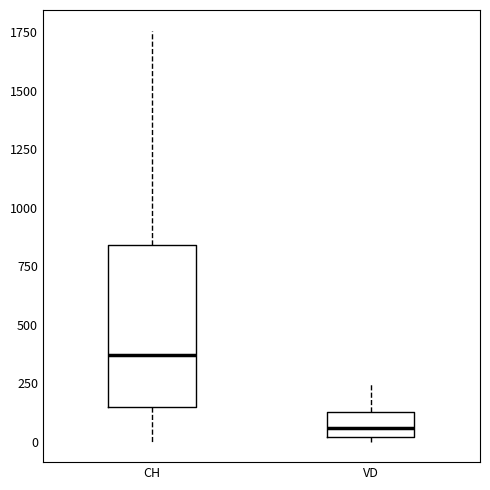

Reading left to right, read every box against the y-axis: the position of its median line, the range the box covers, and the ends of its whiskers. The values are not printed on the chart, so give them approximately, as read against the axis.

CH: median 350, box 150 to 850, whiskers 0 to 1750
VD: median 50, box 0 to 150, whiskers 0 (just below the box's lower edge) to 250